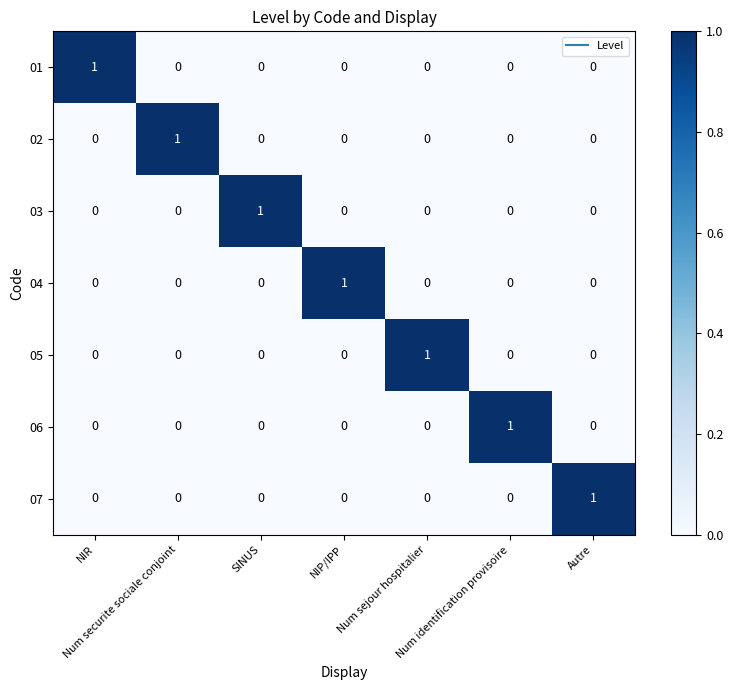

At how many categories does at least one series exceed 0?

7